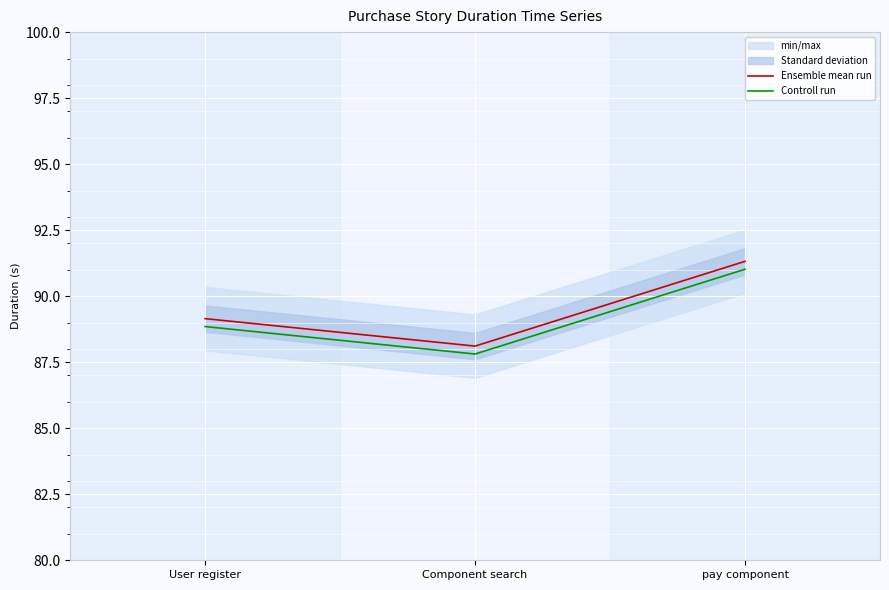

What is the label of the 2nd point from the left?

Component search